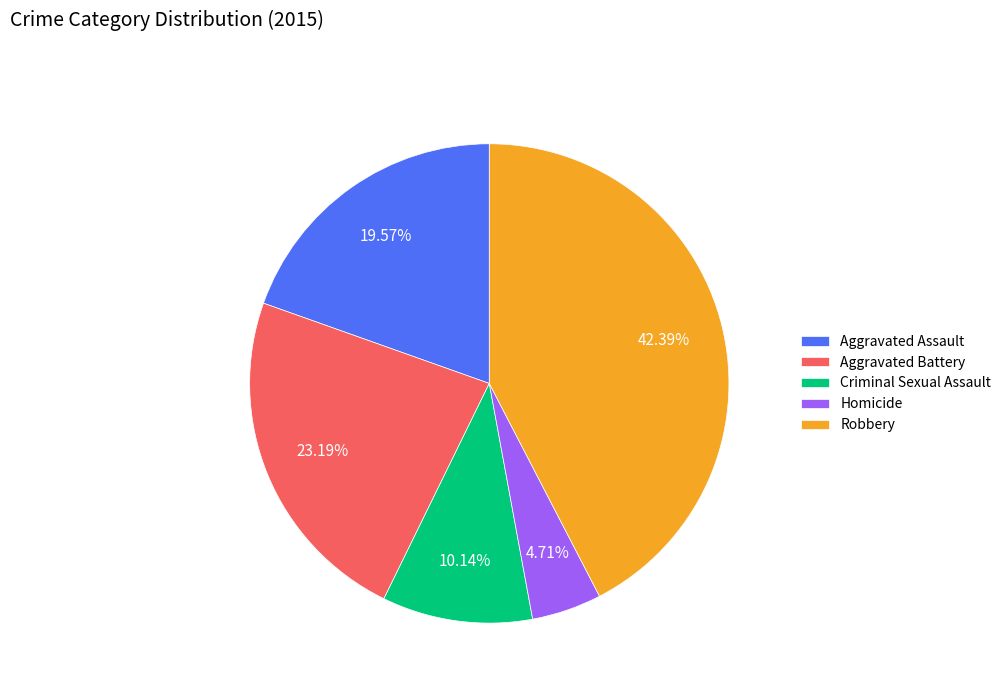

To the nearest percent, what is the average slice percentage?

20%